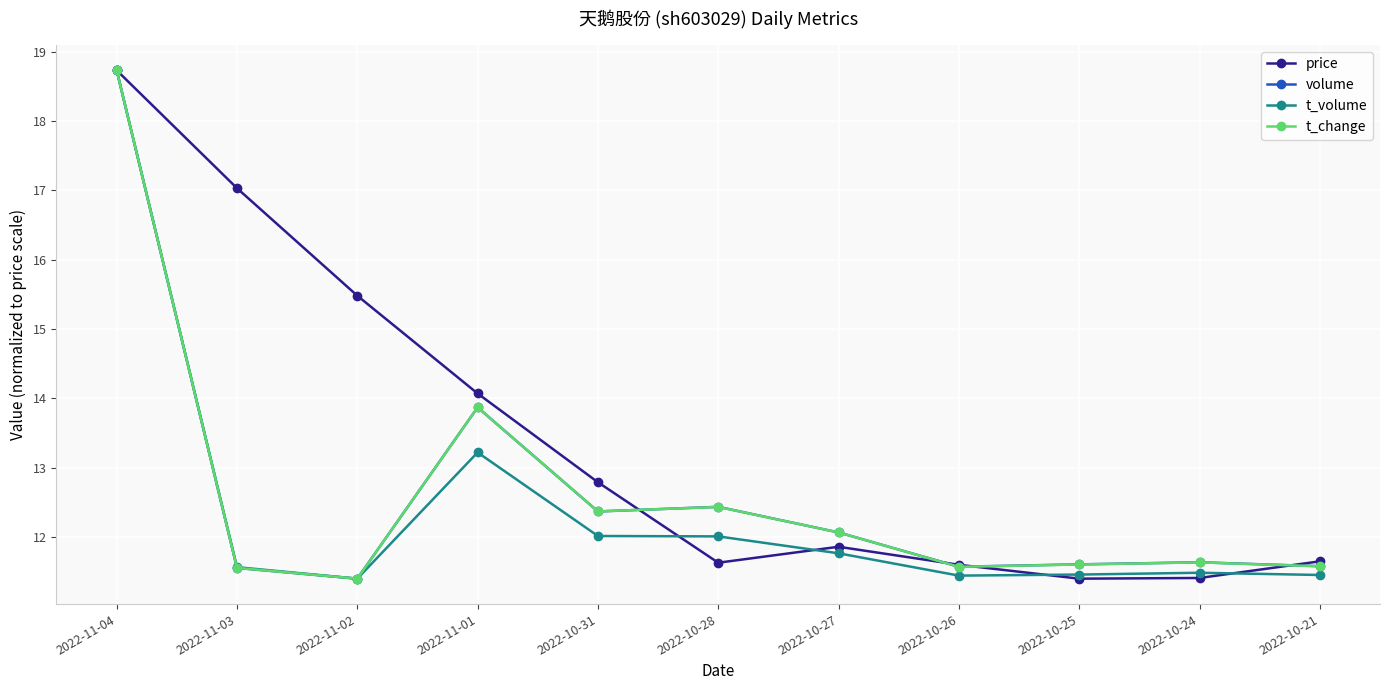

At which category does the chart reach its peak across all series?

2022-11-04